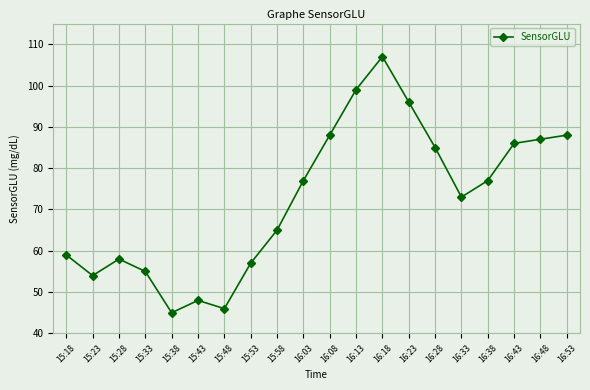

Reading left to right, extract all data points from this chart.

59	54	58	55	45	48	46	57	65	77	88	99	107	96	85	73	77	86	87	88